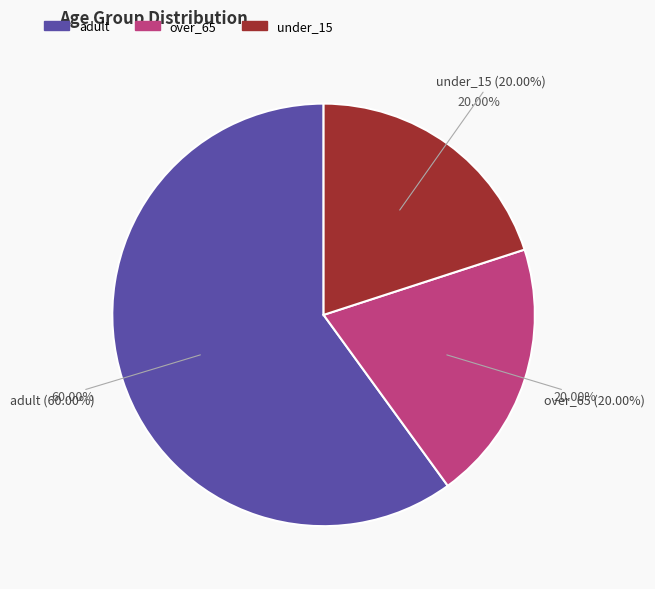

Count the number of slices in the pie.

3